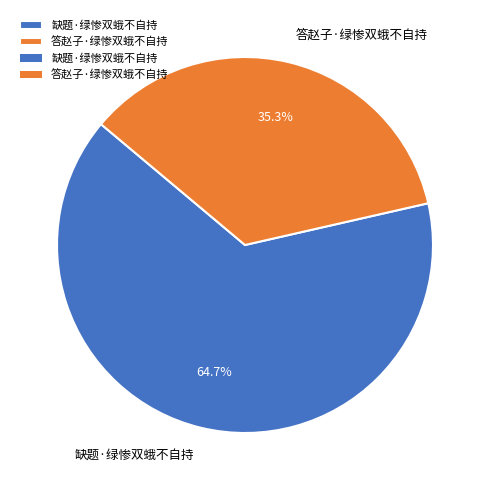

Is it true that 缺题·绿惨双蛾不自持 is 74% of the pie?

False